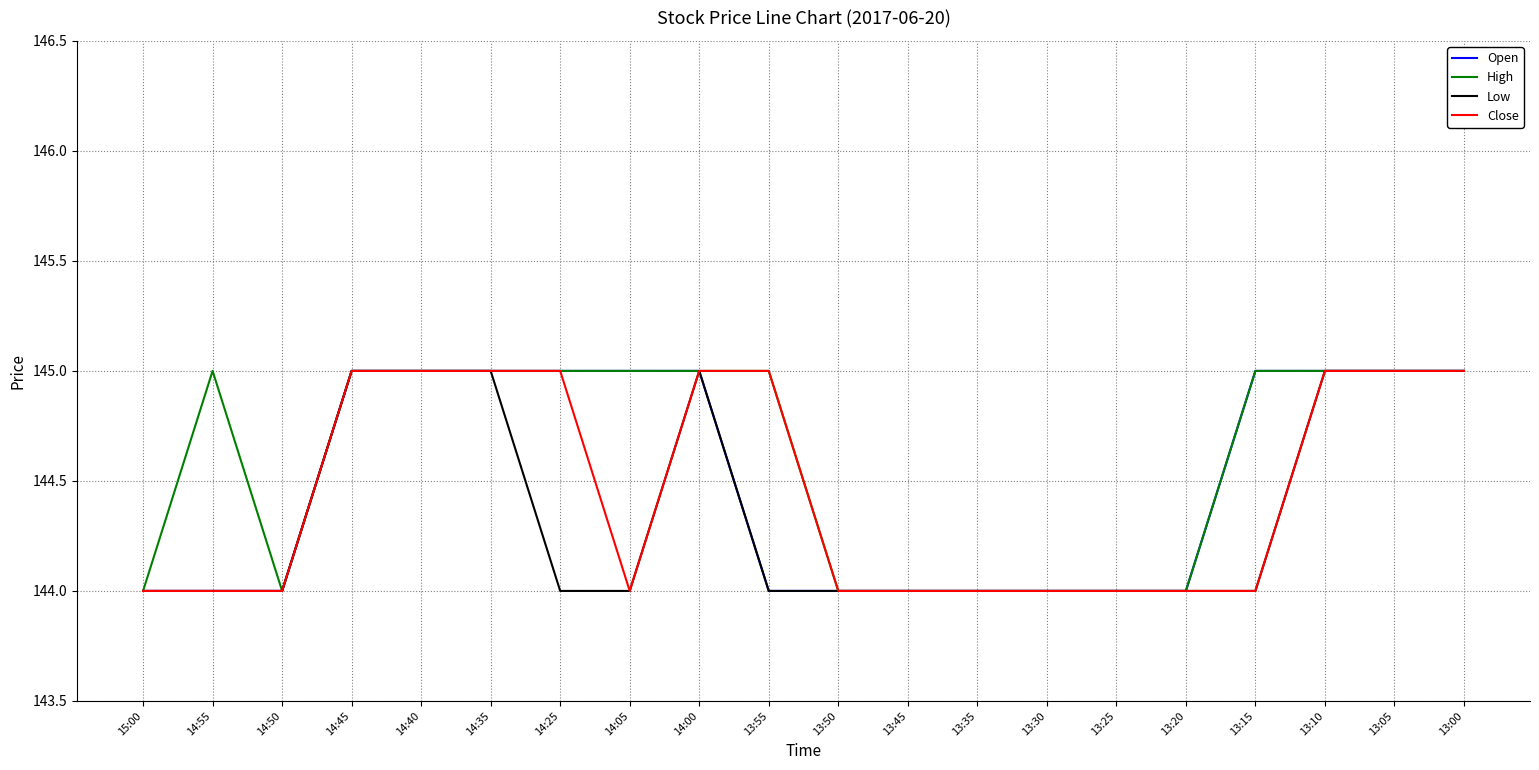

True or false: Close has a value of 144 at 13:20.

True